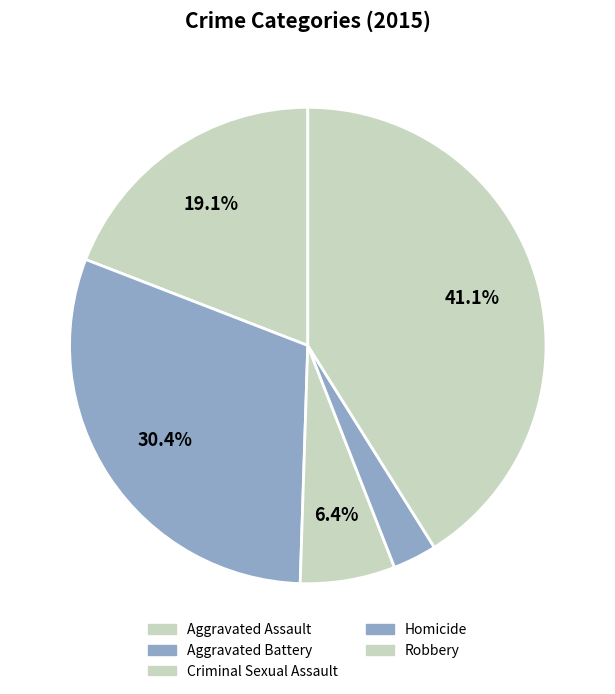

Which category has the biggest portion of the pie?

Robbery